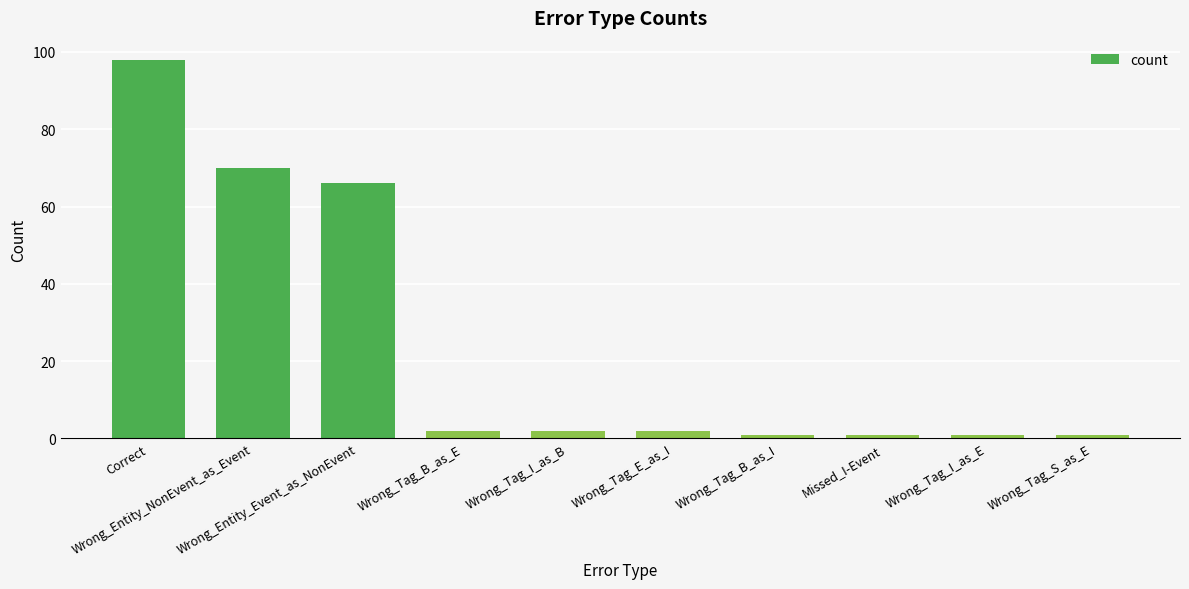

Where is the data nearest to the value 49?

Wrong_Entity_Event_as_NonEvent